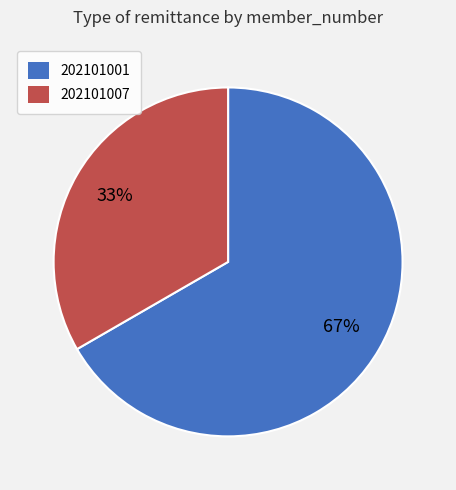

To the nearest percent, what is the average slice percentage?

50%